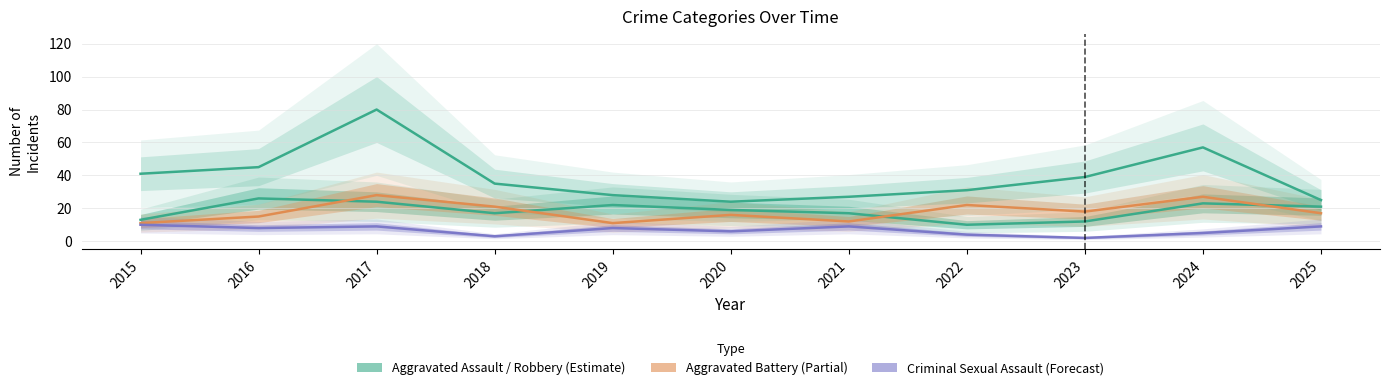

Is this an area chart (filled region under the line)?

No